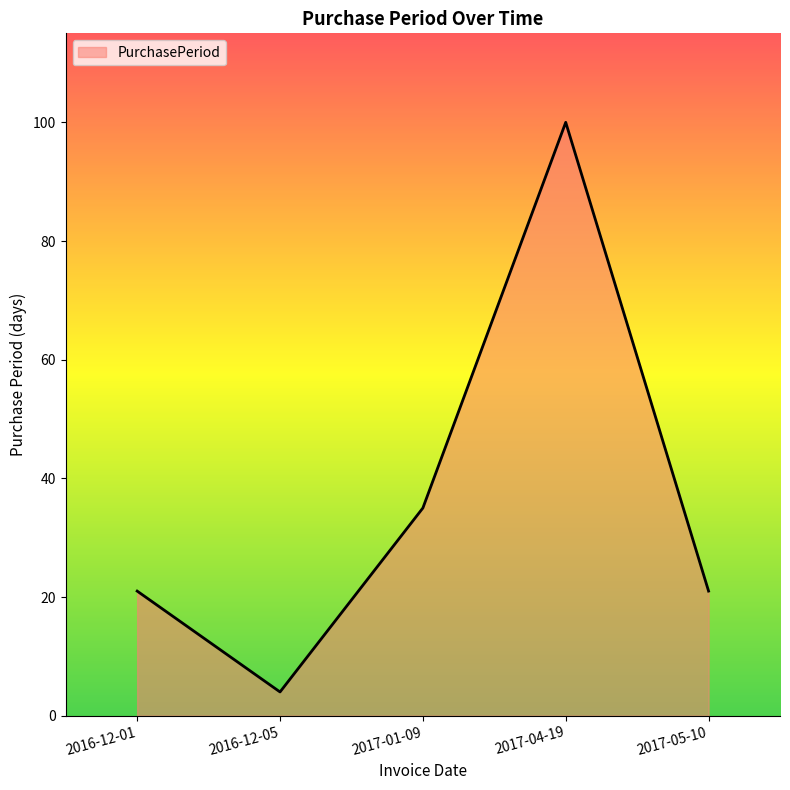

What is the average value?

36